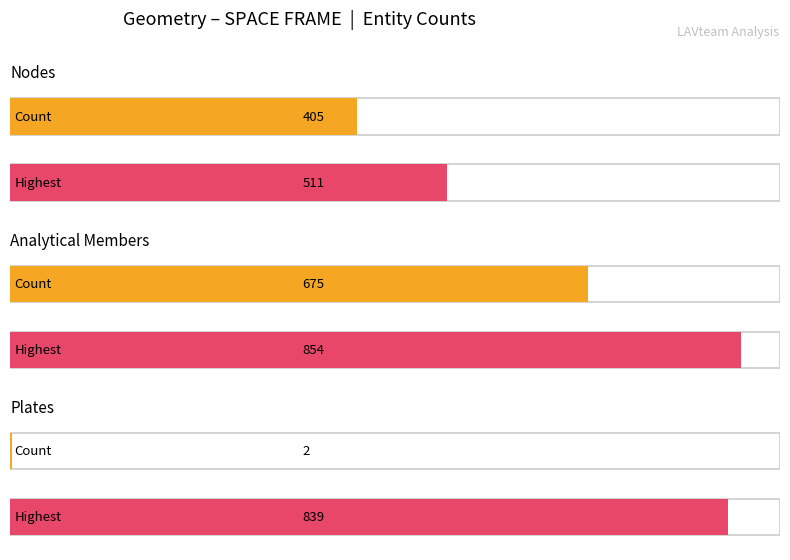

What are all the series names shown in the legend?

Nodes, Analytical Members, Plates